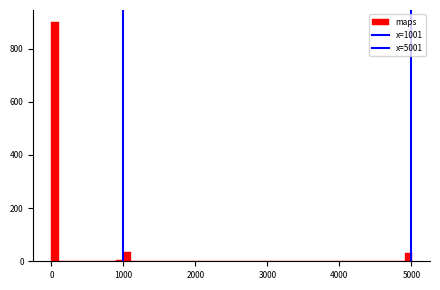

Read against the x-axis, roughly where is the centre of the tallest bar?

100